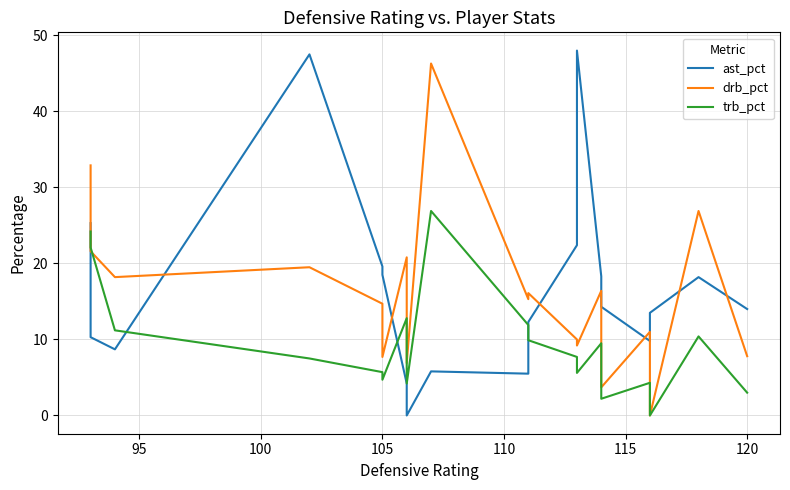

What is the difference between the second highest and minimum values in the trb_pct series?

24.2